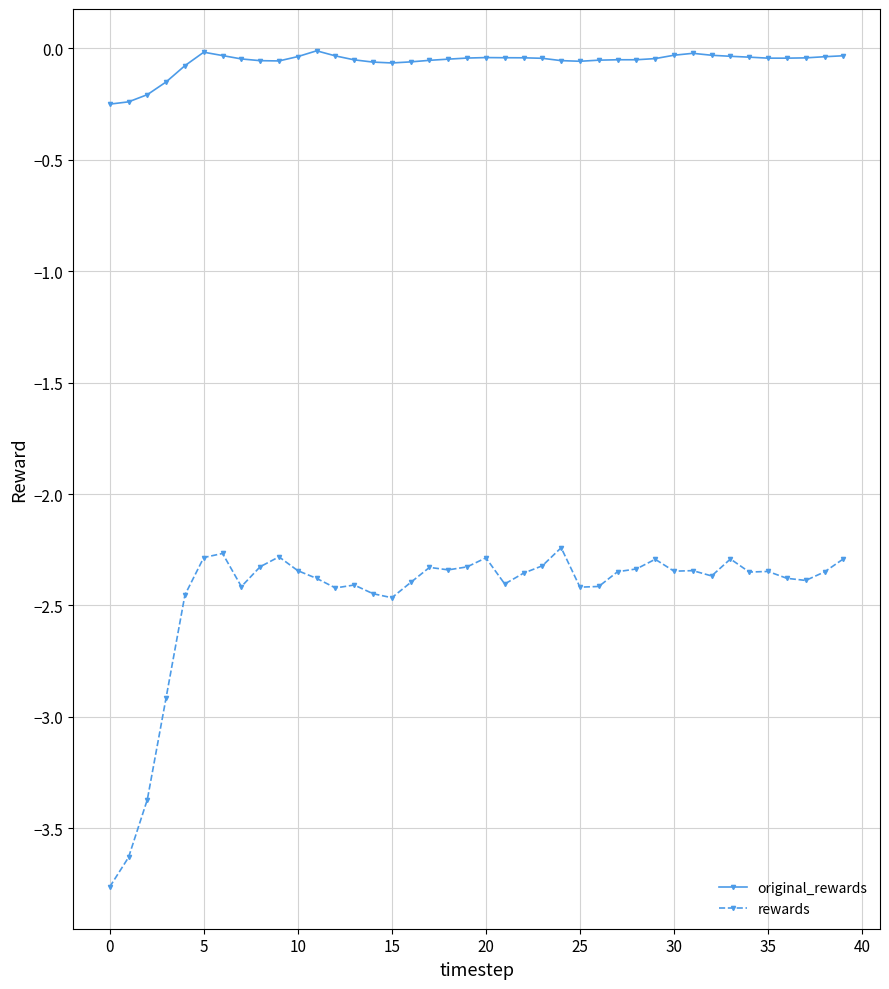

Rank the series by their maximum value, from lowest to highest.

rewards, original_rewards